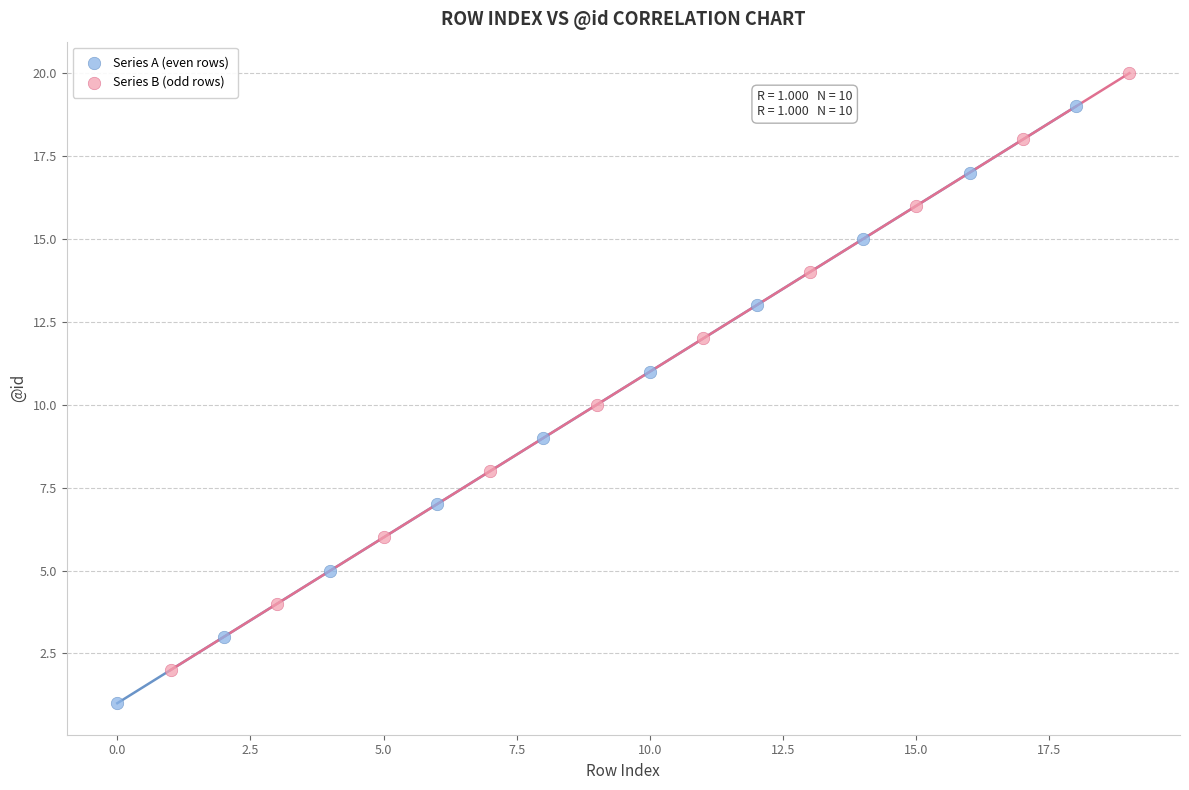

Which series contains the highest Y value?

Series B (odd rows)